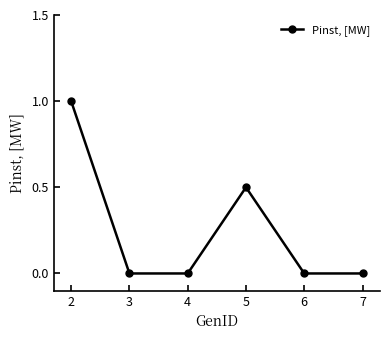

What is the greatest value displayed?

1.0